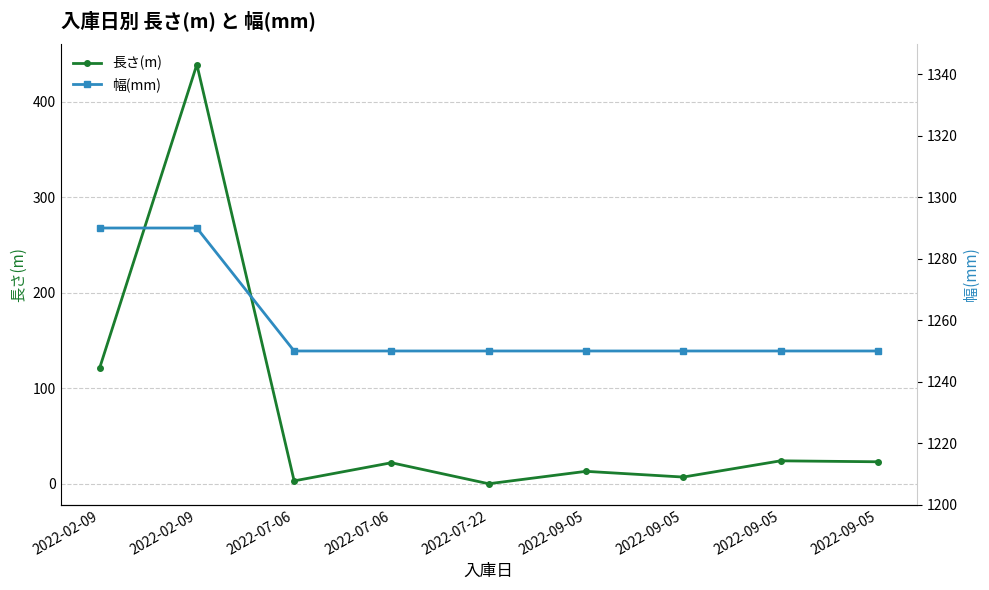

Reading left to right, list all the values displayed in this chart.

長さ(m): 2022-02-09=121	2022-02-09=439	2022-07-06=3	2022-07-06=22	2022-07-22=0	2022-09-05=13	2022-09-05=7	2022-09-05=24	2022-09-05=23
幅(mm): 2022-02-09=1290	2022-02-09=1290	2022-07-06=1250	2022-07-06=1250	2022-07-22=1250	2022-09-05=1250	2022-09-05=1250	2022-09-05=1250	2022-09-05=1250